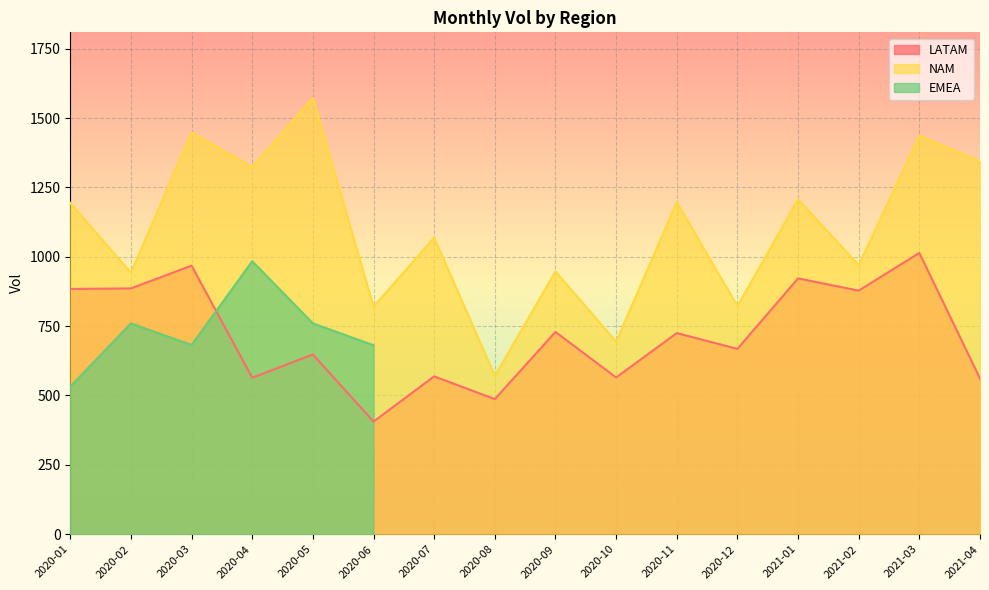

What is the lowest value of the LATAM series?

406